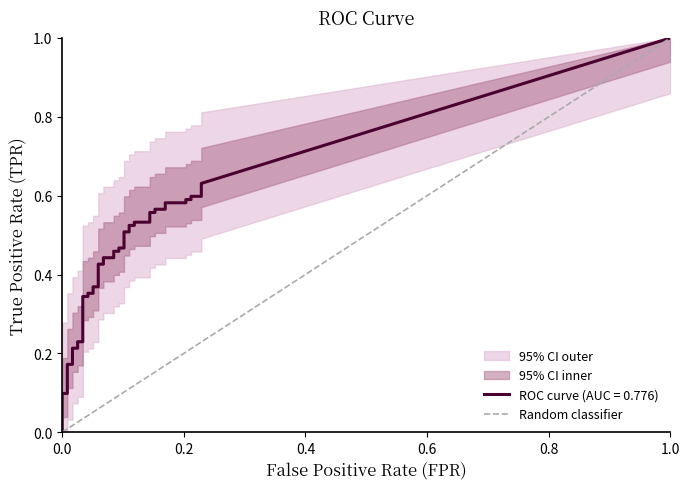

The chart shows a value of 1 at 1.0. True or false?

False